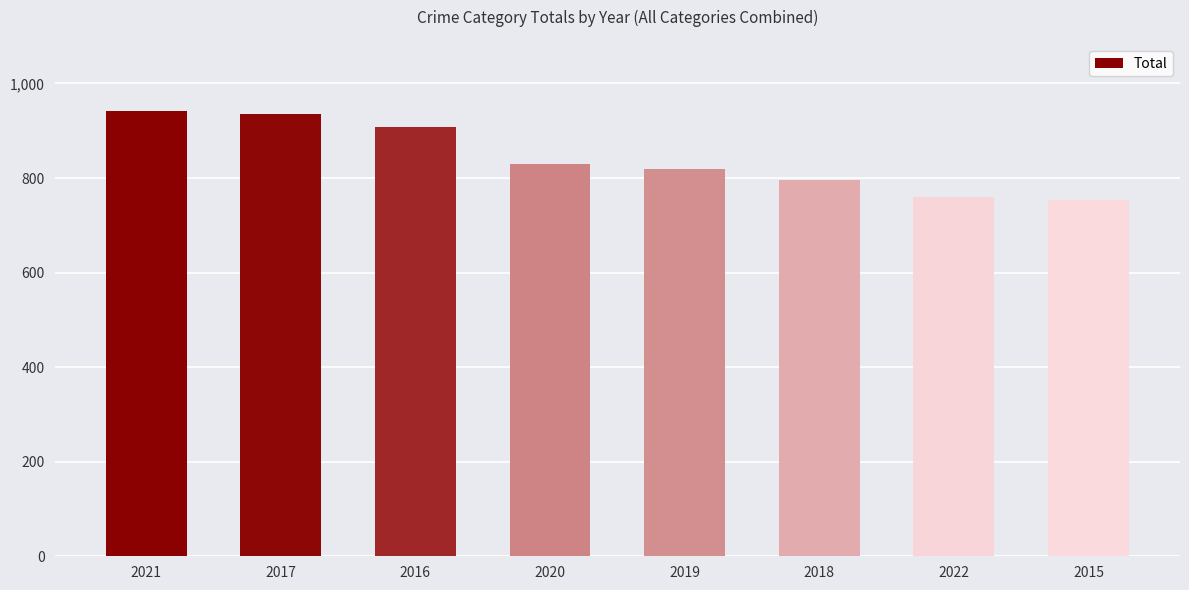

What is the average value?

843